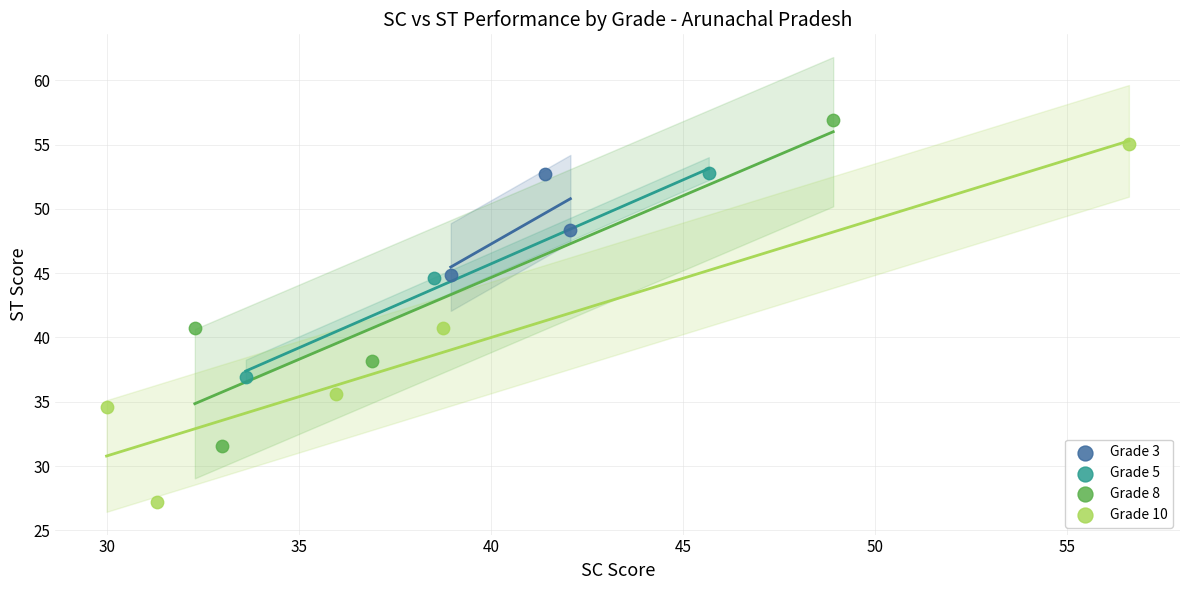

Which series has the largest Y range (max minus min)?

Grade 10